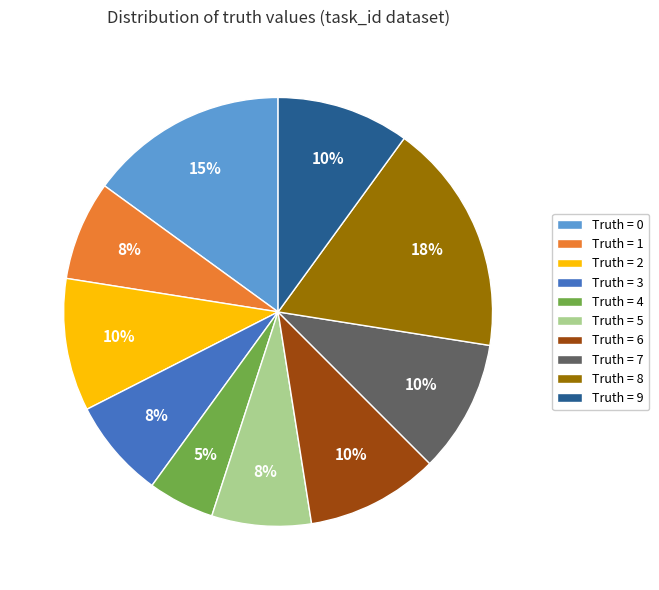

To the nearest percent, what is the difference between the Truth = 2 and Truth = 0 slice percentages?

5%